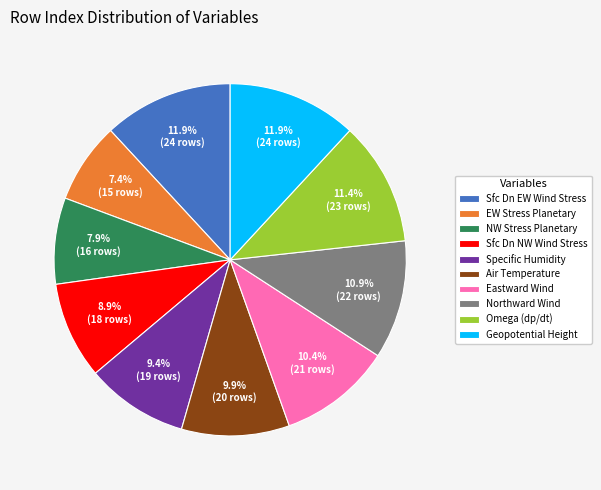

Is there any slice that represents more than half of the pie?

No